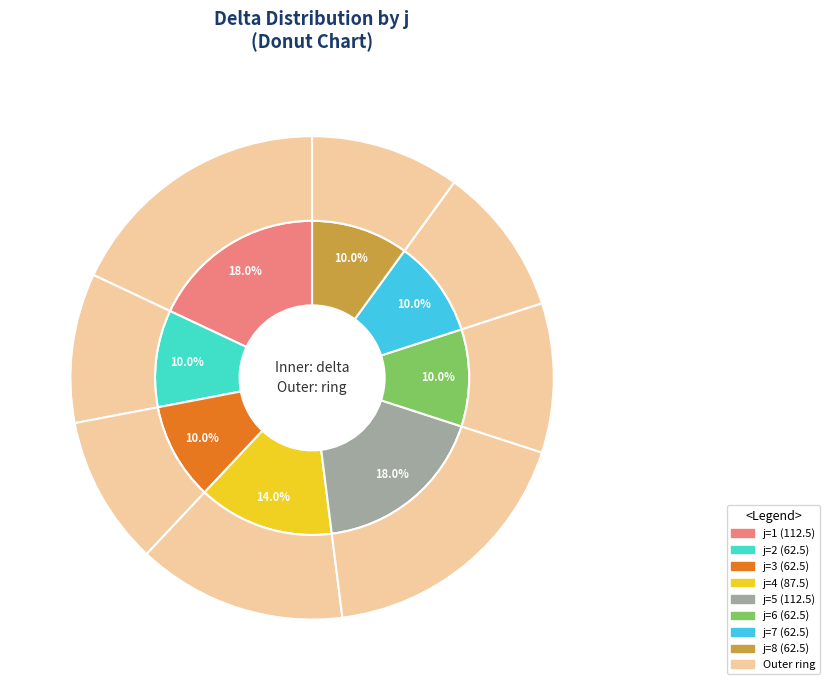

What is the total percentage of 1 and 3?

28.0%